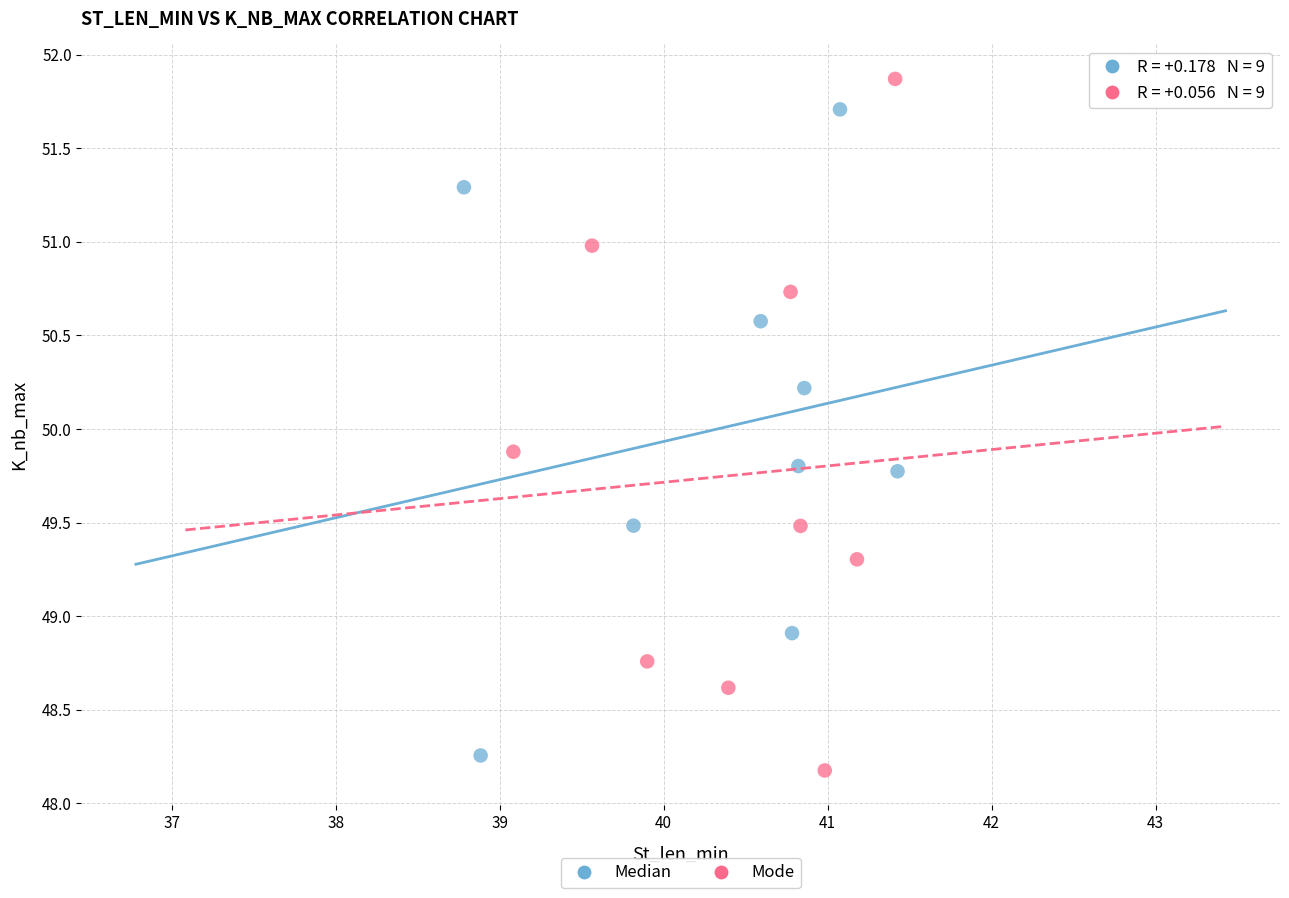

Which series has the widest spread of Y values?

Mode